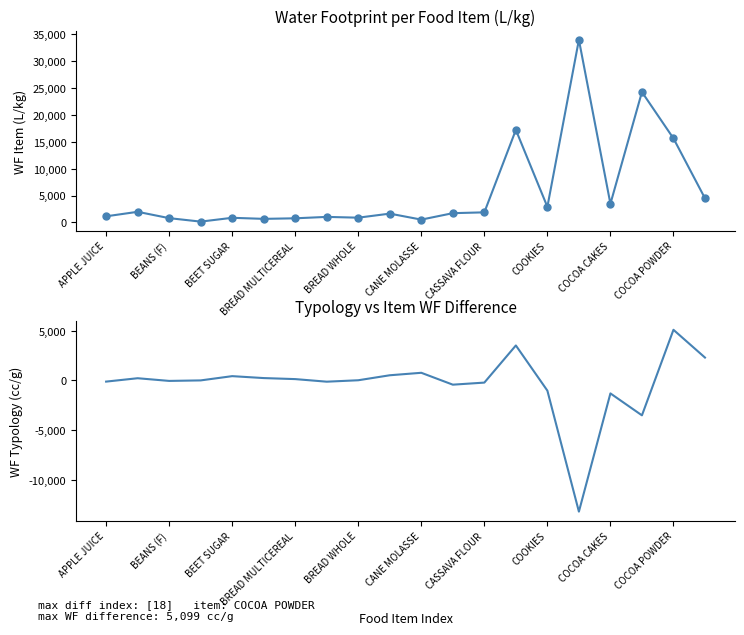

Which series has the widest spread of values?

Water Footprint (Item, L/kg)